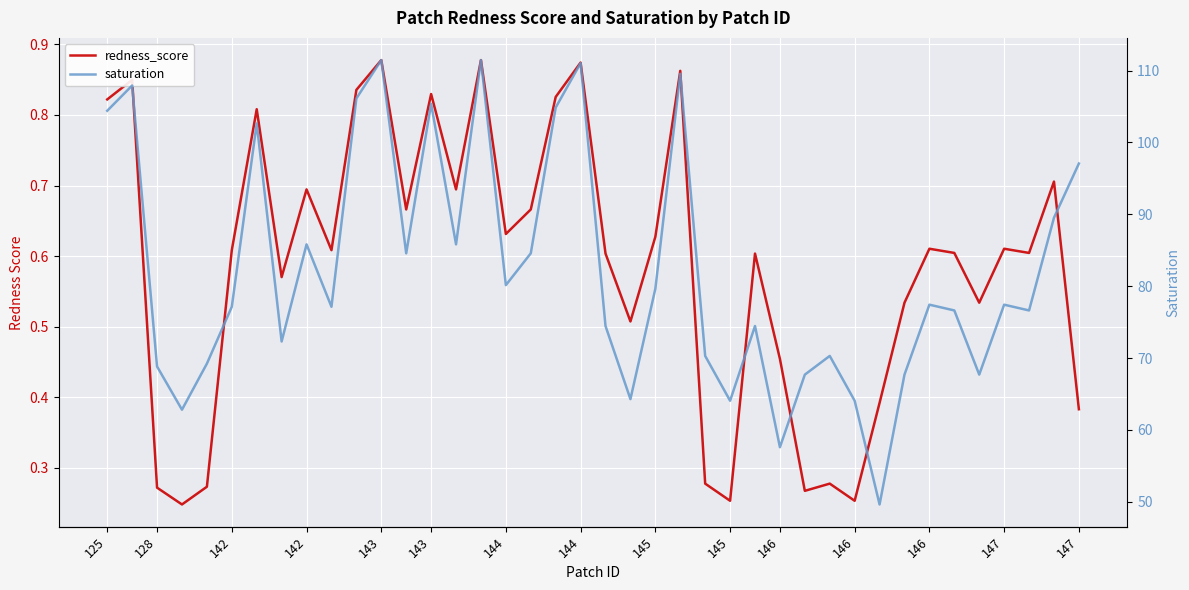

Where is the first local minimum for saturation?

142